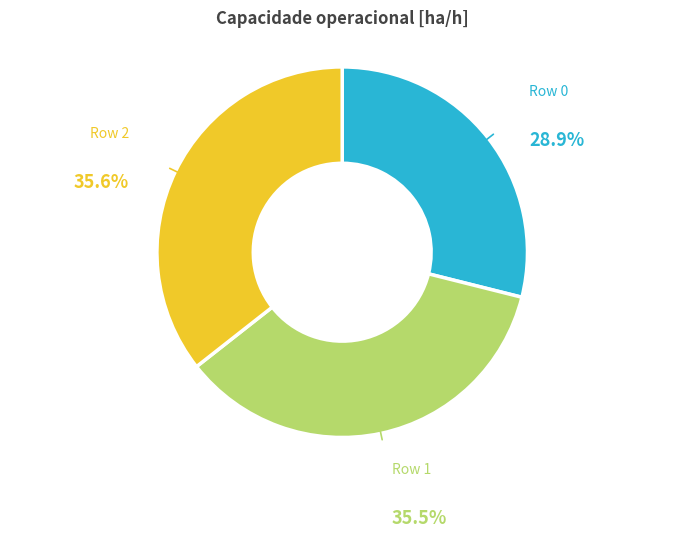

Does any single category account for the majority?

No